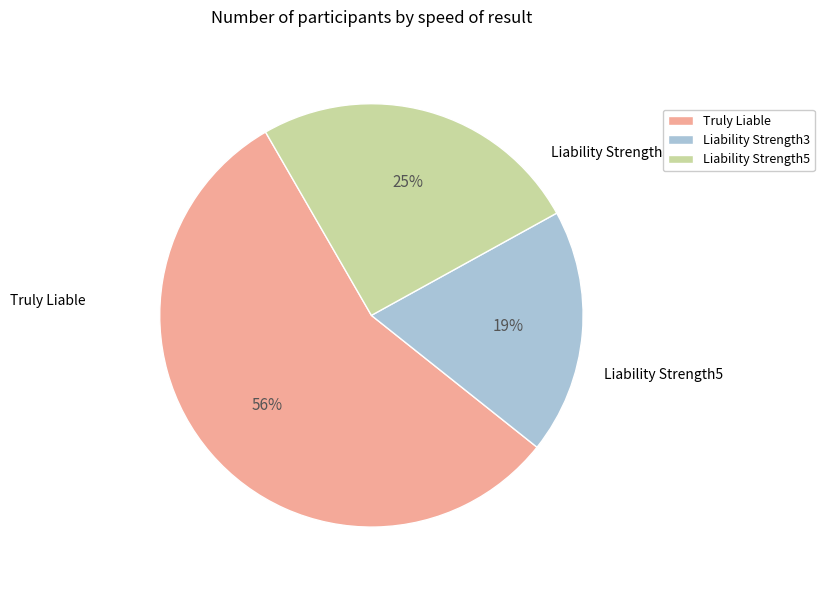

How many slices are in this pie chart?

3